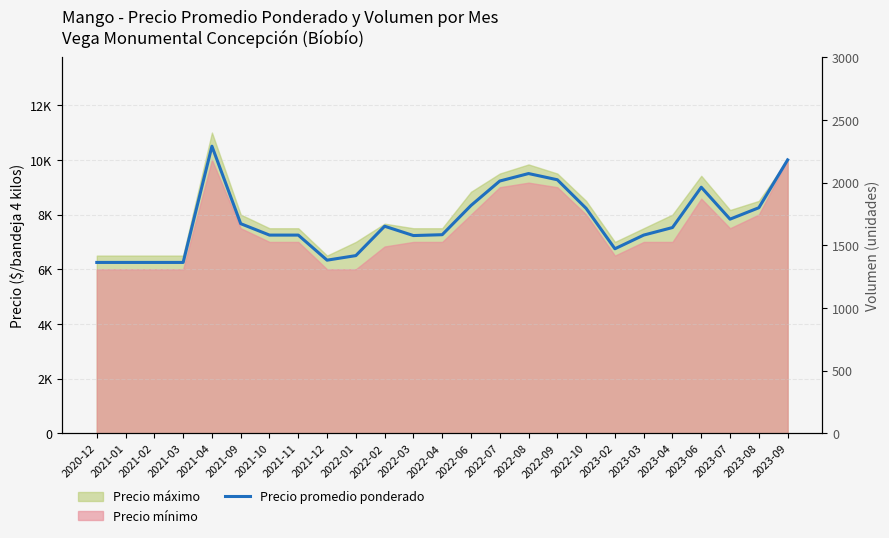

Does the chart have visible grid lines?

Yes